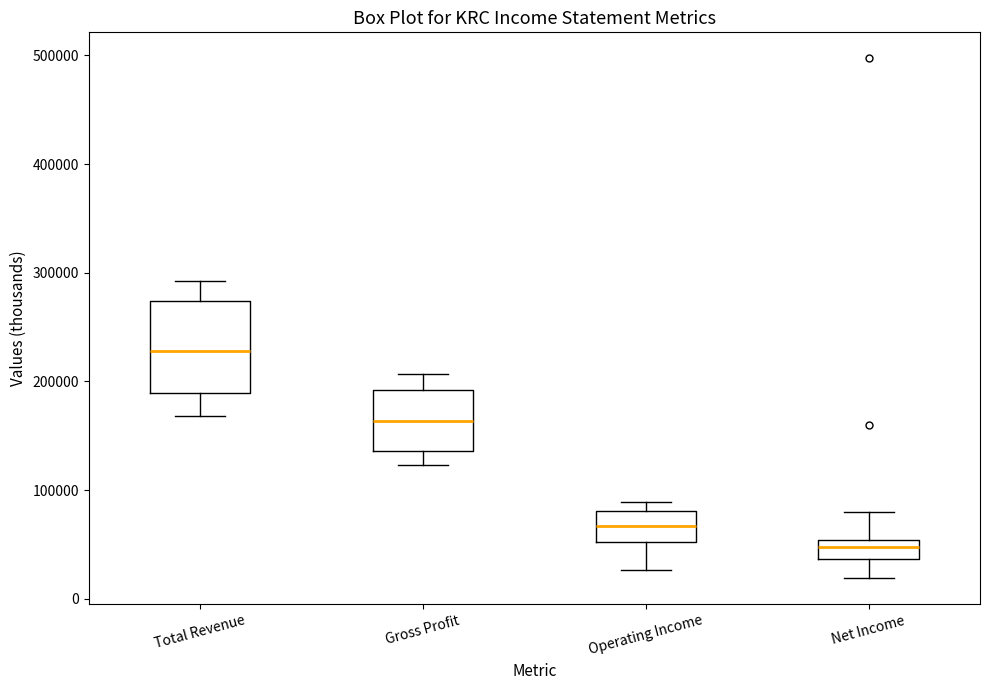

Comparing the boxes themselves (not the whiskers), which one is the tallest?

Total Revenue